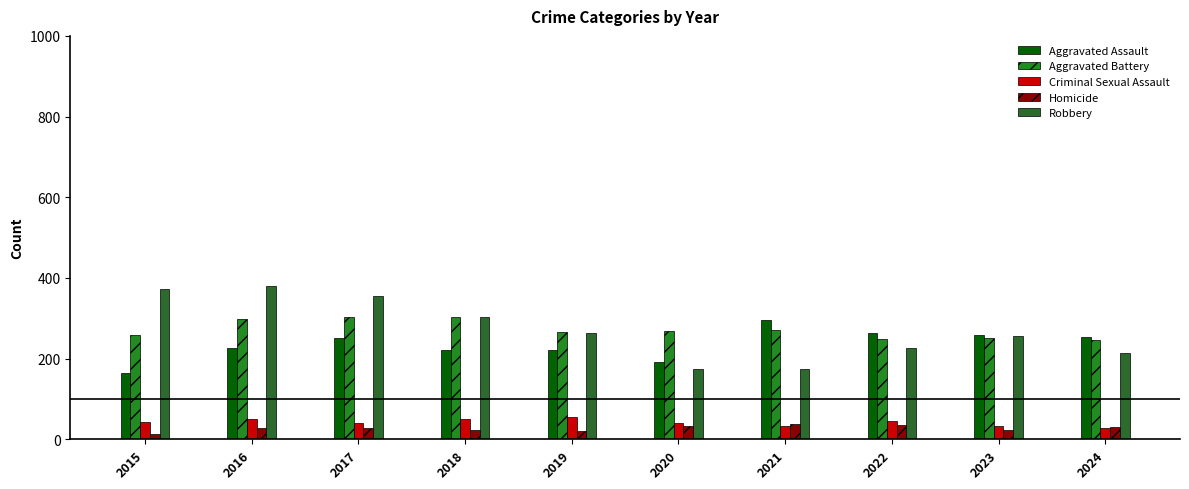

Rank the series by their maximum value, from highest to lowest.

Robbery, Aggravated Battery, Aggravated Assault, Criminal Sexual Assault, Homicide